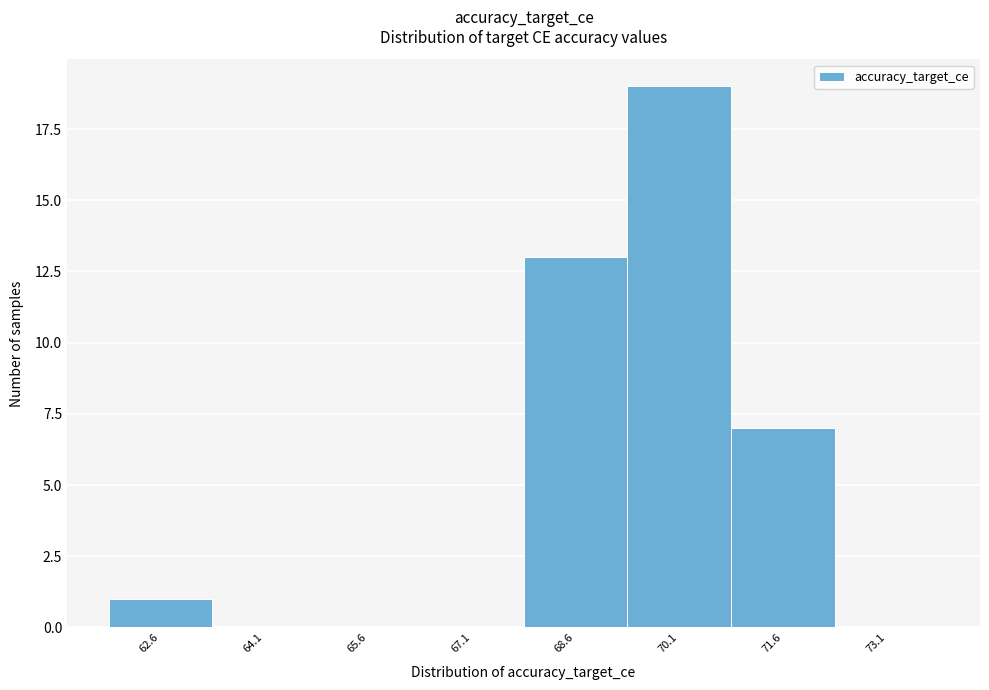

Reading left to right, transcribe this chart: for each bar, give the range it covers on the x-axis and its height. Neither the bar edges nor the heights are printed on the chart, so give them approximately, as read against the axes.

61.8 to 63.4: 1
63.4 to 64.8: 0
64.8 to 66.4: 0
66.4 to 67.8: 0
67.8 to 69.4: 13
69.4 to 70.8: 19
70.8 to 72.4: 7
72.4 to 73.8: 0